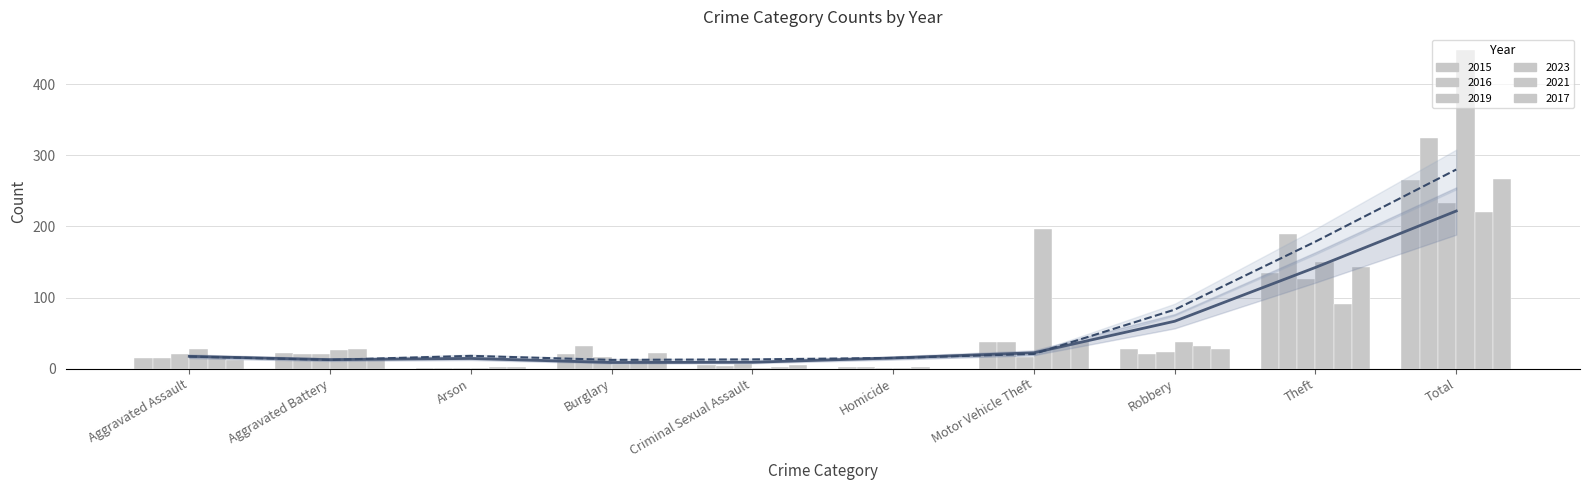

Between Motor Vehicle Theft and Total, which is larger?

Total